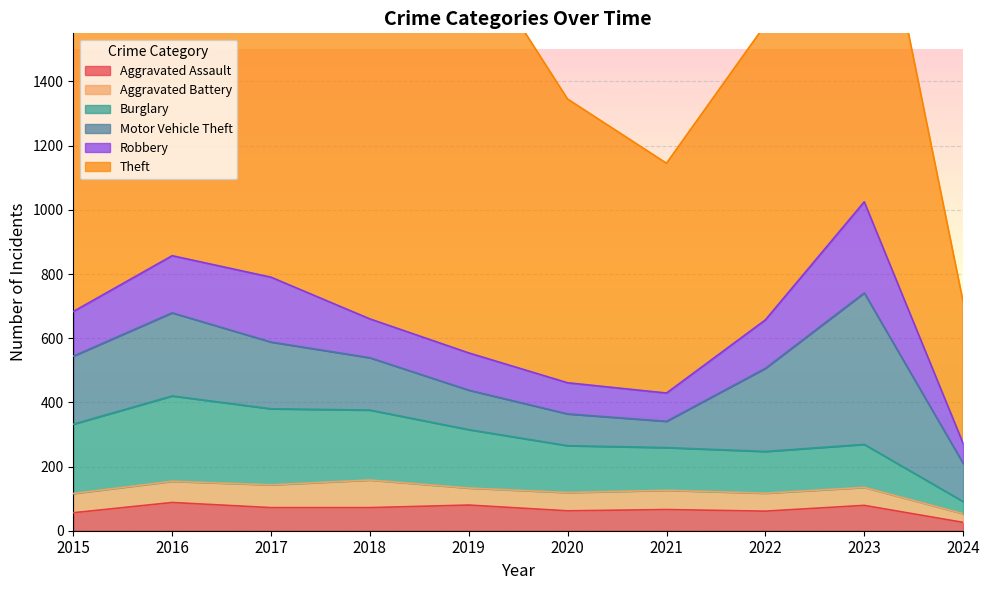

List the labels in order of Theft value, largest first.

2019, 2023, 2017, 2018, 2016, 2015, 2022, 2020, 2021, 2024